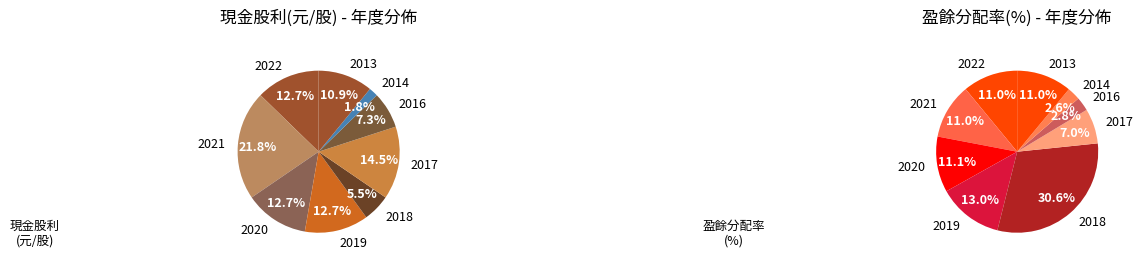

To the nearest percent, what is the difference between the largest and smallest slice percentages?

20%